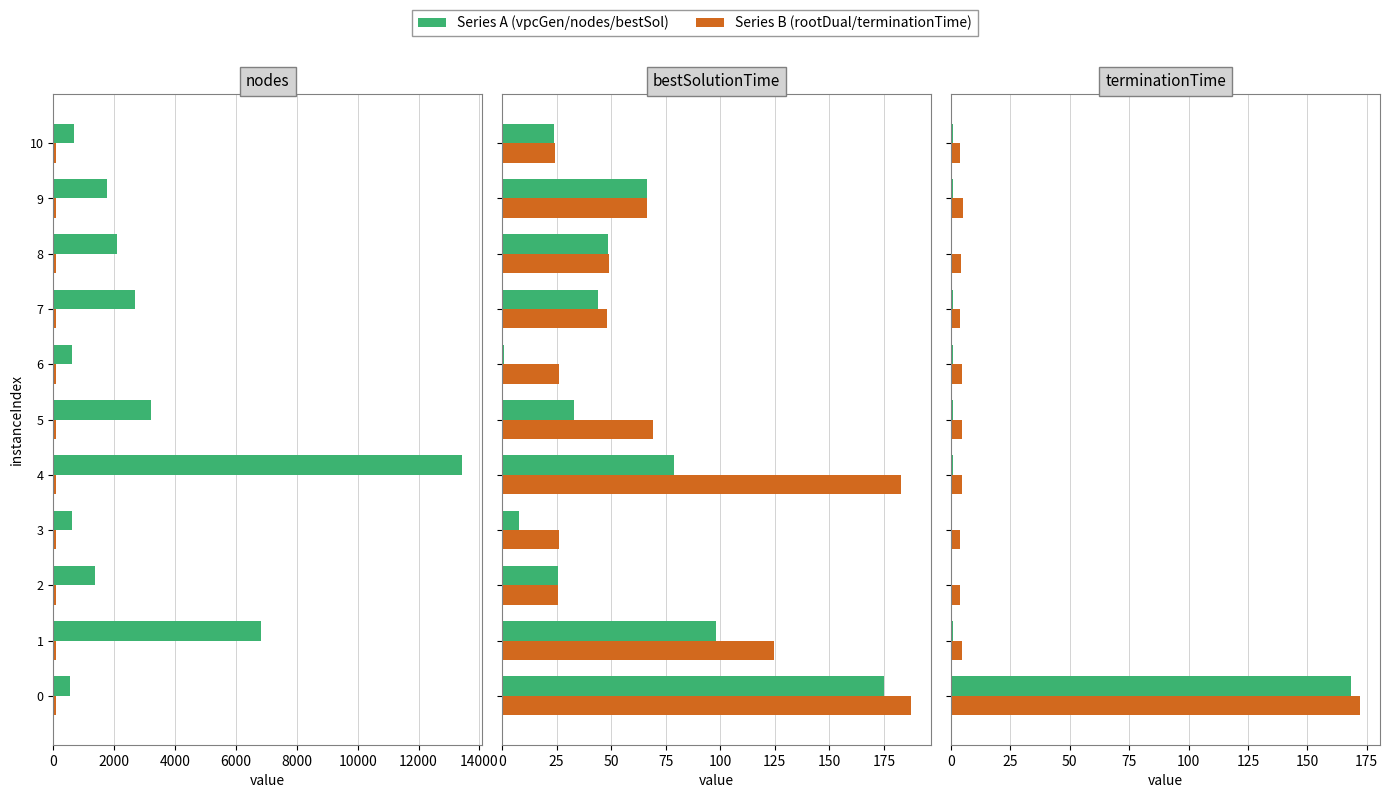

How many distinct data groups are displayed?

2